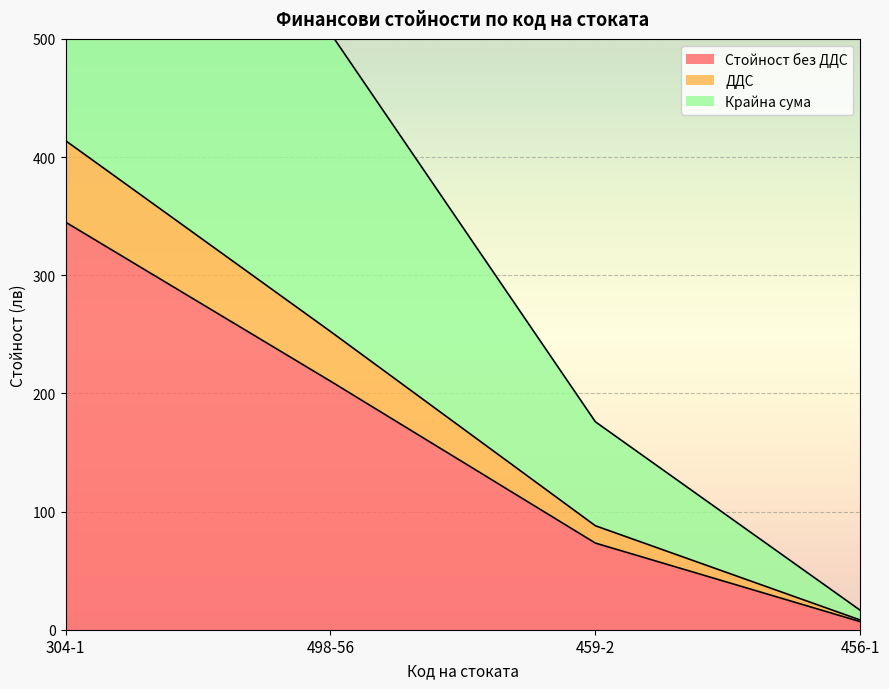

What is the smallest value displayed?

6.8